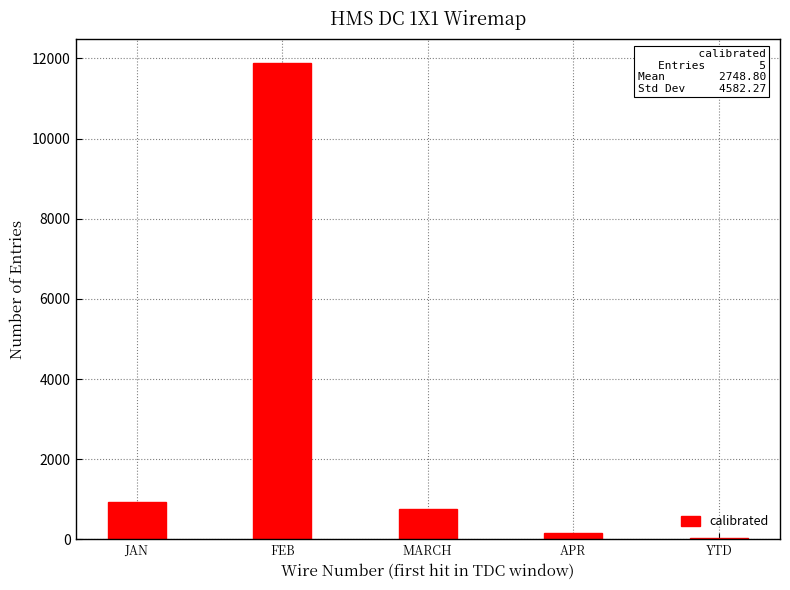

What is the sum of all values?

13744